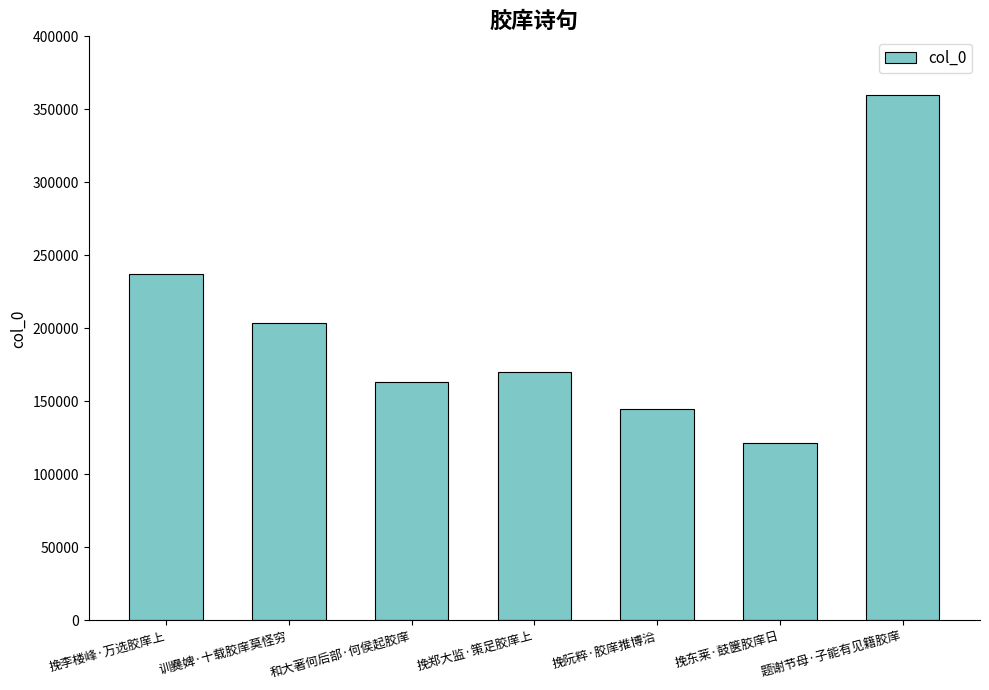

The chart shows a value of 53667 at 挽阮粹·胶庠推博洽. True or false?

False